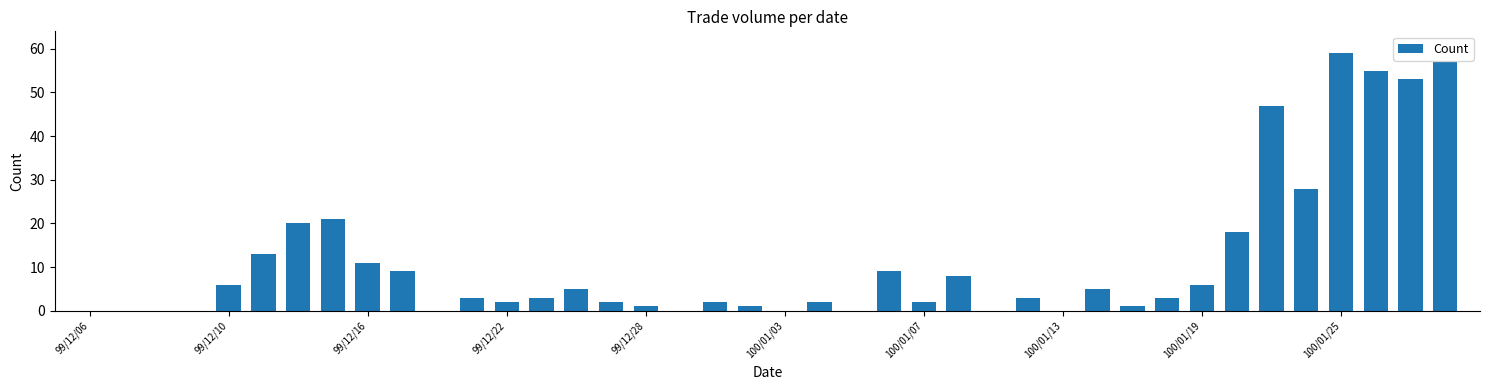

What is the maximum value shown in the chart?

59